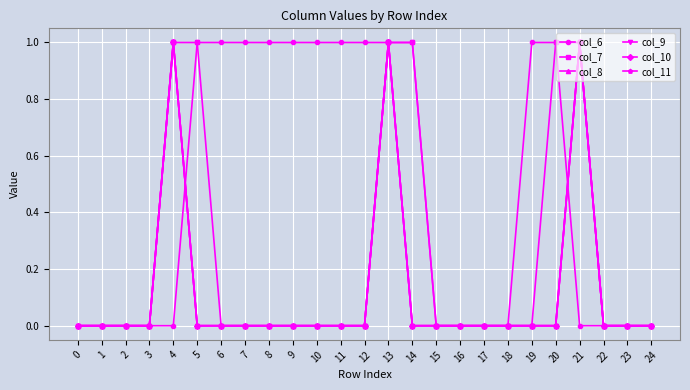

Reading left to right, extract all data points from this chart.

col_6: 0=0	1=0	2=0	3=0	4=0	5=1	6=1	7=1	8=1	9=1	10=1	11=1	12=1	13=1	14=1	15=0	16=0	17=0	18=0	19=1	20=1	21=0	22=0	23=0	24=0
col_7: 0=0	1=0	2=0	3=0	4=1	5=1	6=0	7=0	8=0	9=0	10=0	11=0	12=0	13=1	14=1	15=0	16=0	17=0	18=0	19=0	20=1	21=1	22=0	23=0	24=0
col_8: 0=0	1=0	2=0	3=0	4=1	5=0	6=0	7=0	8=0	9=0	10=0	11=0	12=0	13=1	14=0	15=0	16=0	17=0	18=0	19=0	20=0	21=1	22=0	23=0	24=0
col_9: 0=0	1=0	2=0	3=0	4=1	5=0	6=0	7=0	8=0	9=0	10=0	11=0	12=0	13=1	14=0	15=0	16=0	17=0	18=0	19=0	20=0	21=1	22=0	23=0	24=0
col_10: 0=0	1=0	2=0	3=0	4=1	5=0	6=0	7=0	8=0	9=0	10=0	11=0	12=0	13=1	14=0	15=0	16=0	17=0	18=0	19=0	20=0	21=1	22=0	23=0	24=0
col_11: 0=0	1=0	2=0	3=0	4=1	5=0	6=0	7=0	8=0	9=0	10=0	11=0	12=0	13=1	14=0	15=0	16=0	17=0	18=0	19=0	20=0	21=1	22=0	23=0	24=0